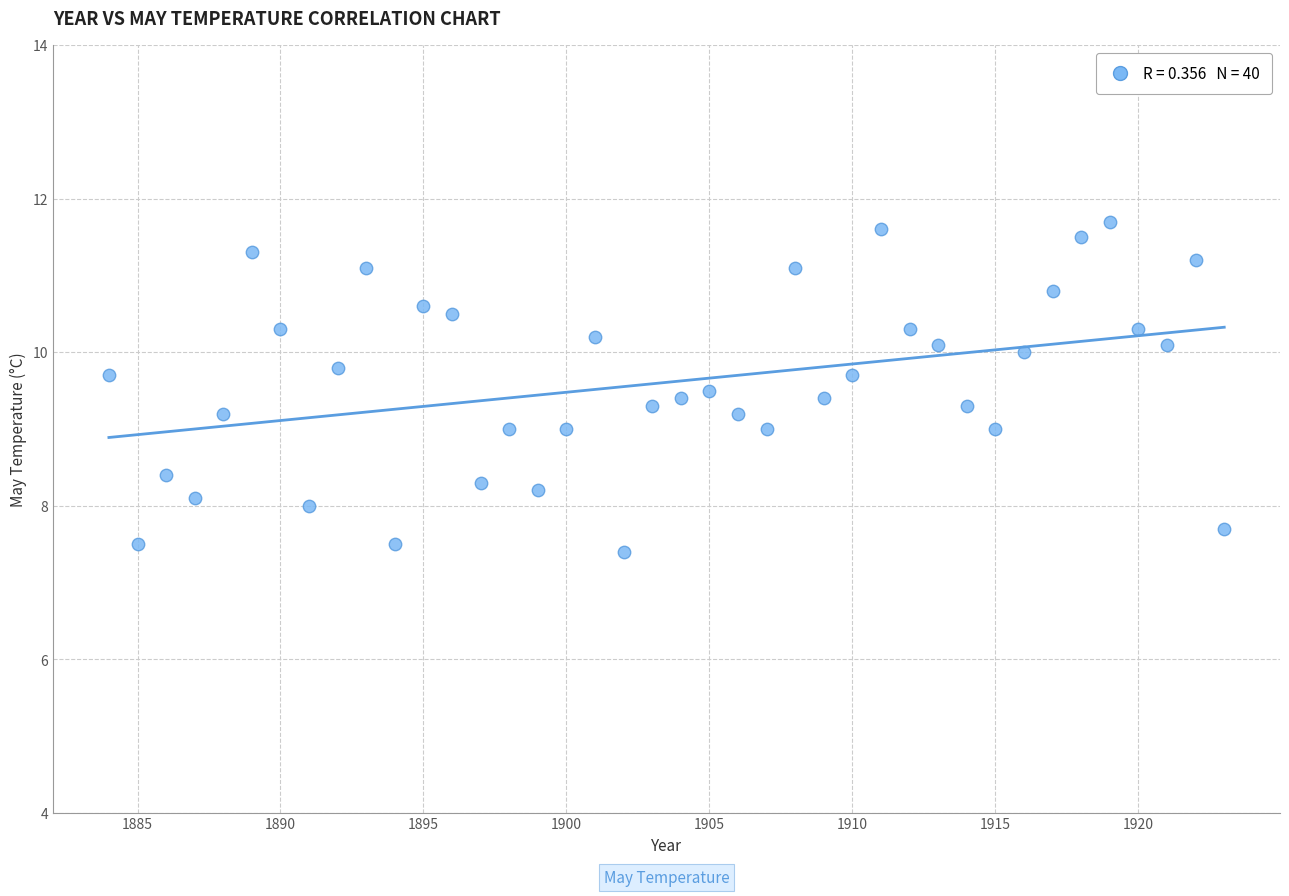

What is the range of X values (max minus min)?

39.0